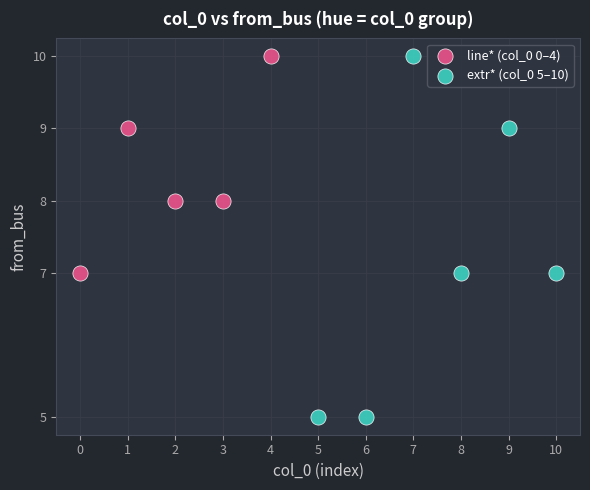

Which series has the largest Y range (max minus min)?

extr* (col_0 5–10)